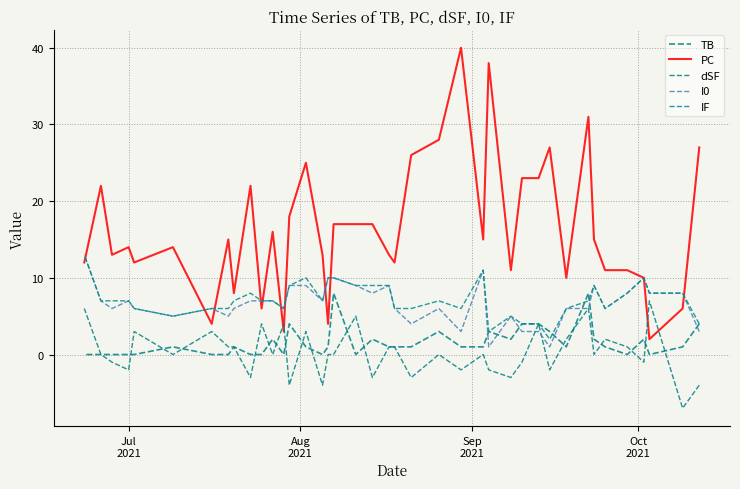

At which label is TB closest to 4?

Jul
2021